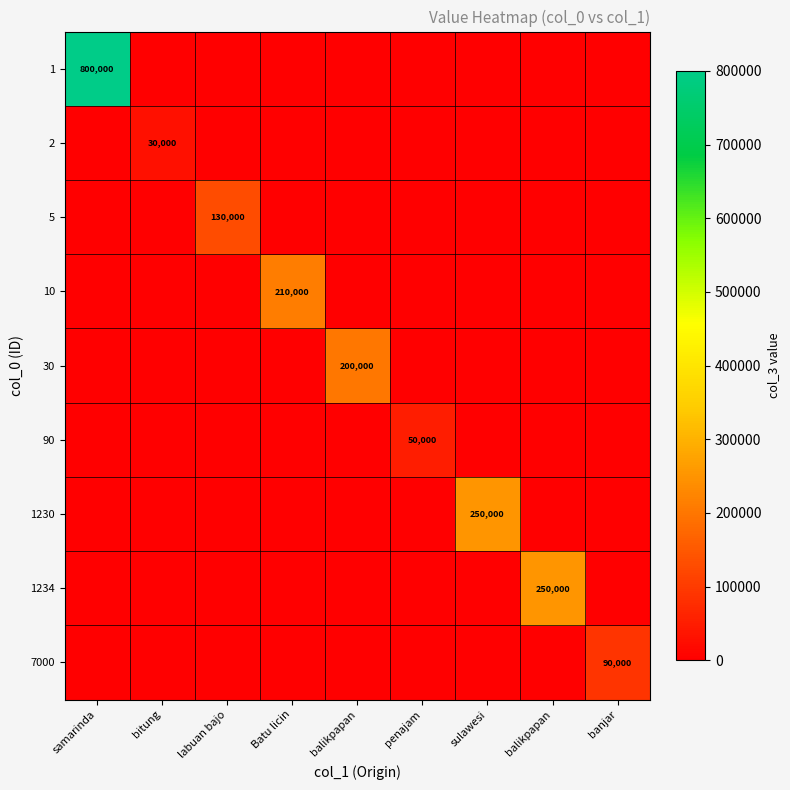

Between samarinda and banjar, which is larger?

samarinda